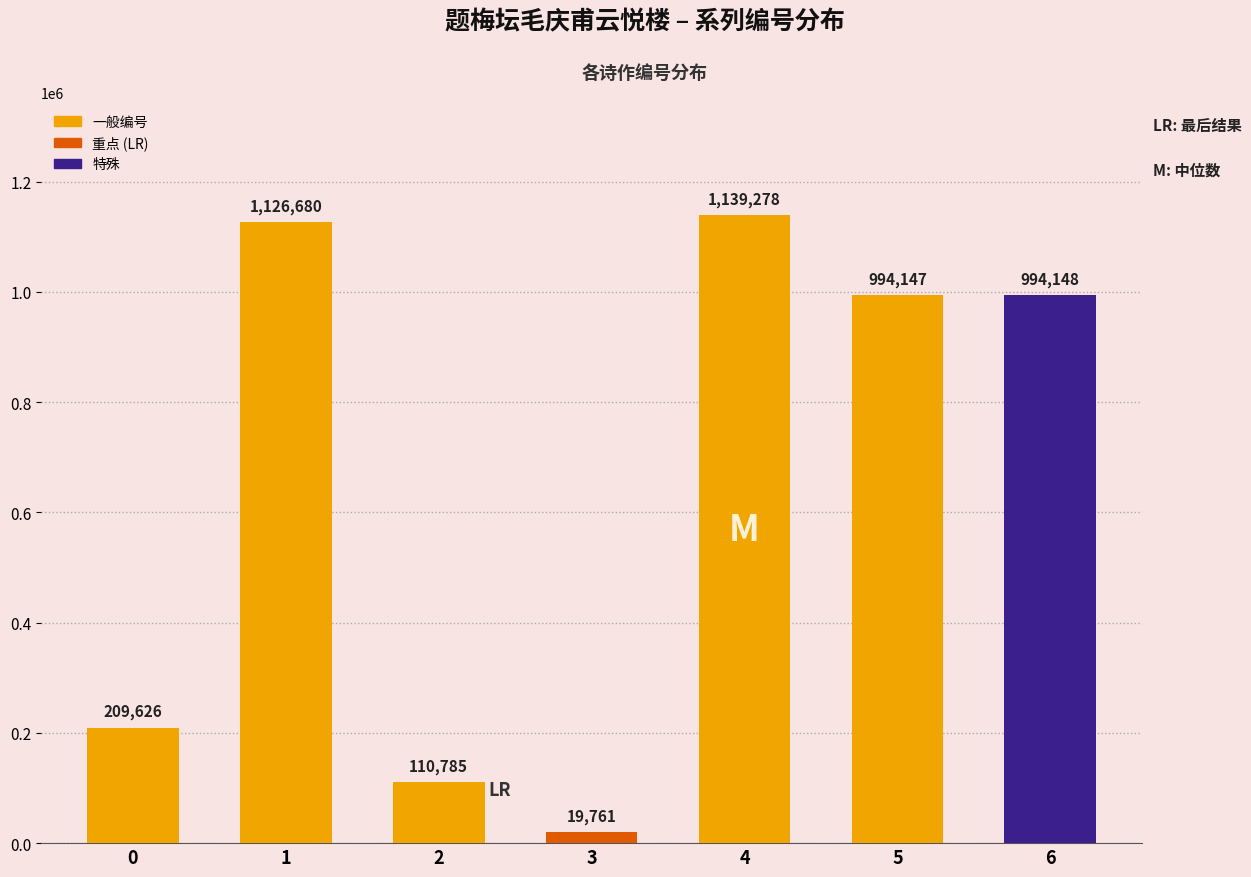

Reading left to right, list all the values displayed in this chart.

0=209626	1=1126680	2=110785	3=19761	4=1139278	5=994147	6=994148